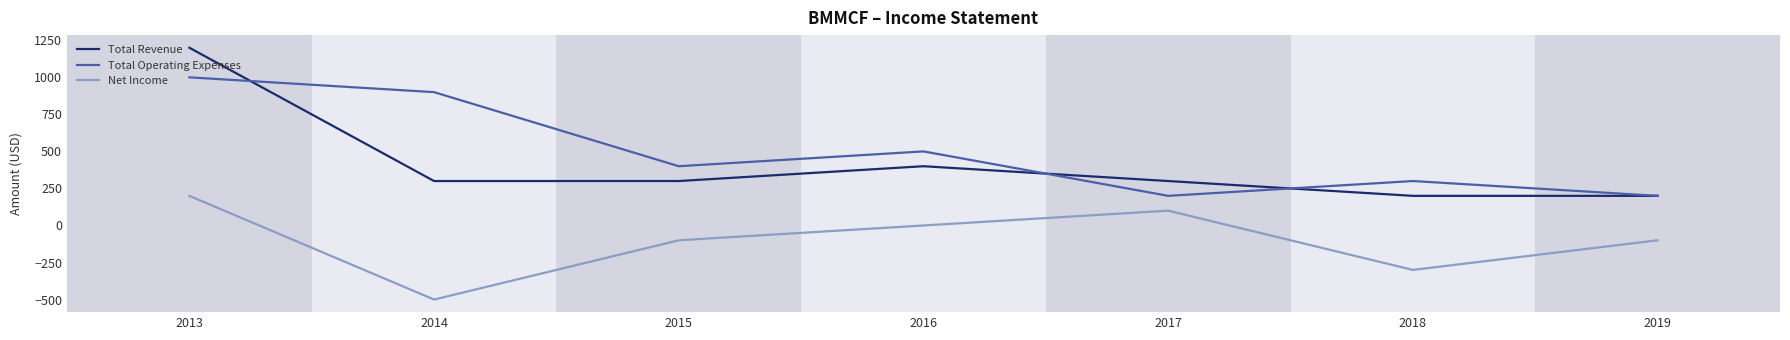

Reading left to right, transcribe all the data shown in this chart.

Total Revenue: 2013=1200	2014=300	2015=300	2016=400	2017=300	2018=200	2019=200
Total Operating Expenses: 2013=1000	2014=900	2015=400	2016=500	2017=200	2018=300	2019=200
Net Income: 2013=200	2014=-500	2015=-100	2016=0	2017=100	2018=-300	2019=-100